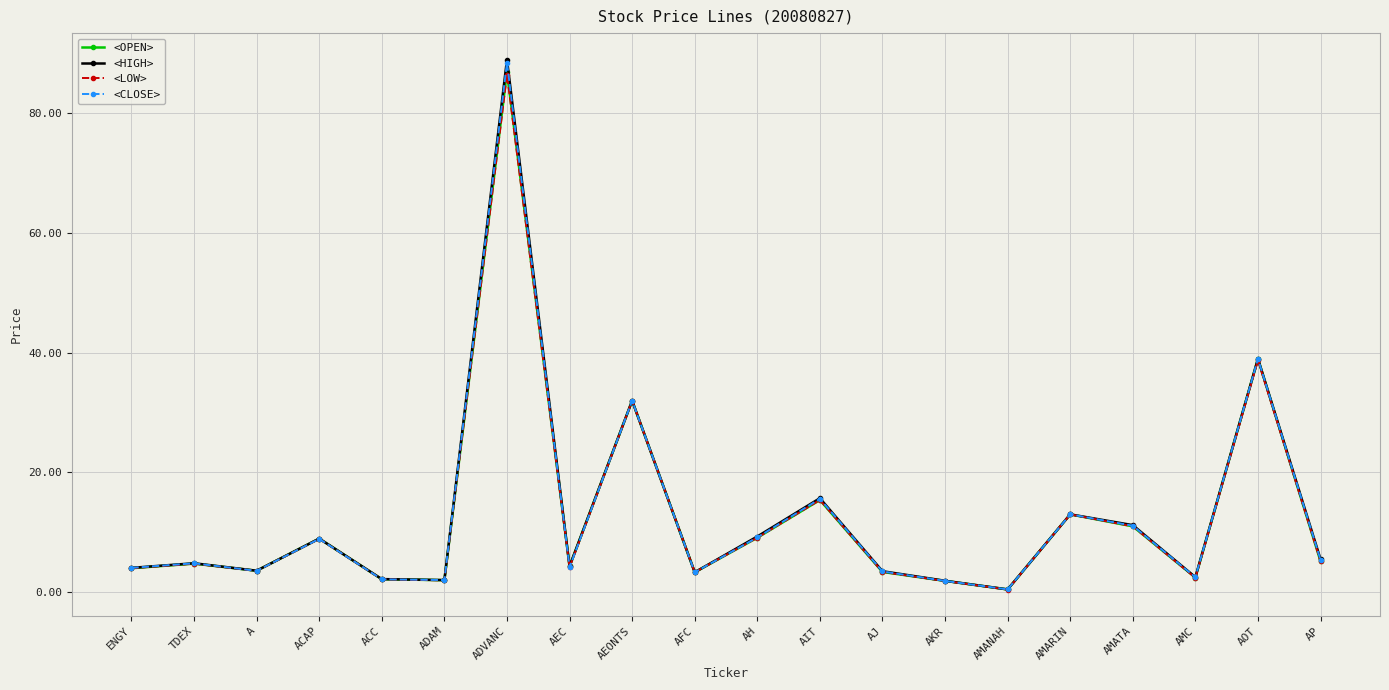

What position from the left is AMATA?

17